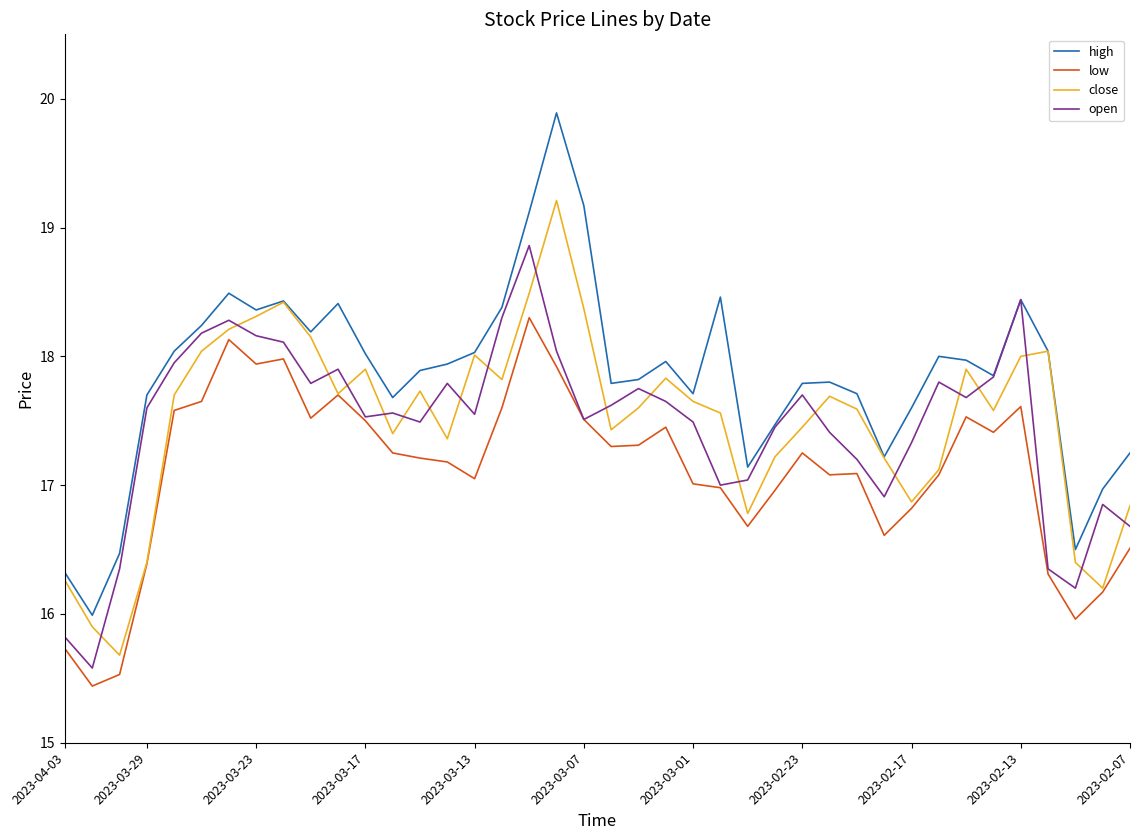

Which series has the widest spread of values?

high